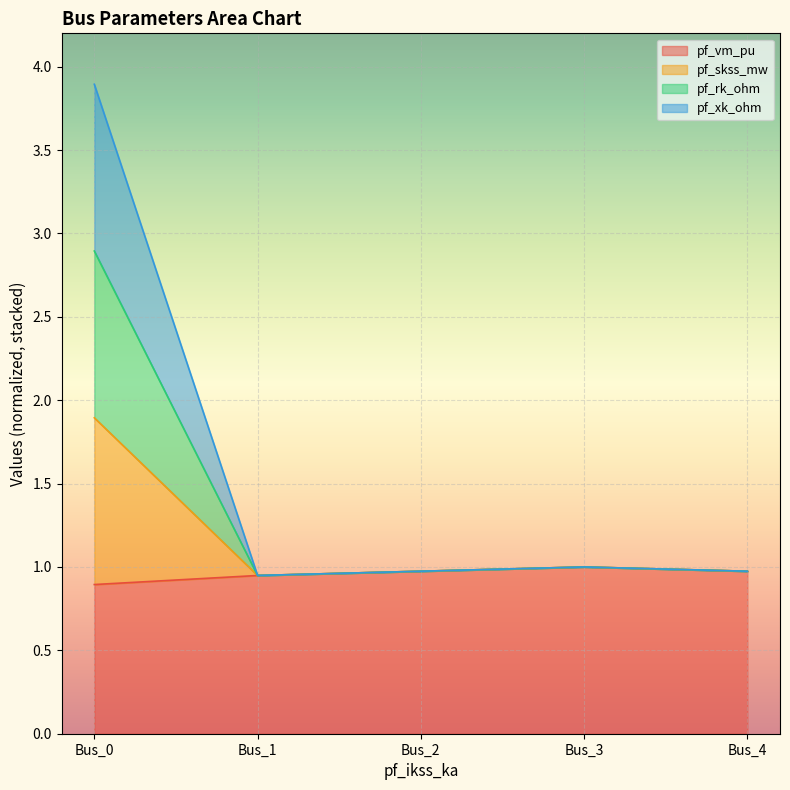

At which category is the sum across all series the highest?

Bus_0